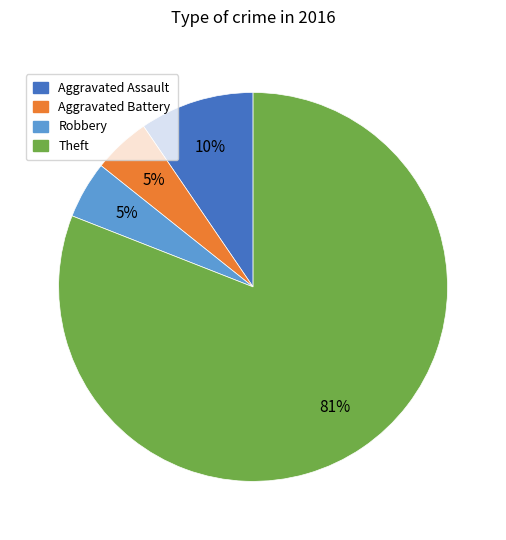

Is there any slice that represents more than half of the pie?

Yes